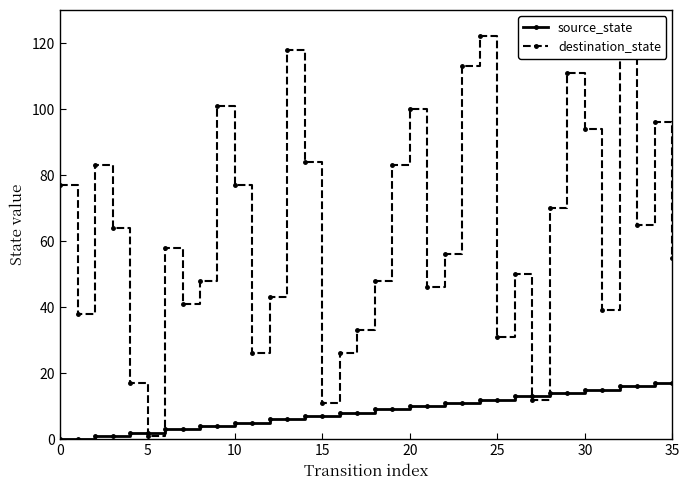

Read the destination_state value at 9, to the nearest 5.

100